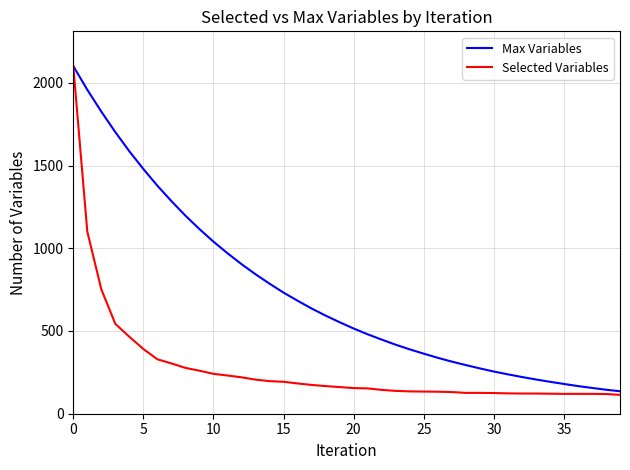

What are all the series names shown in the legend?

Max Variables, Selected Variables